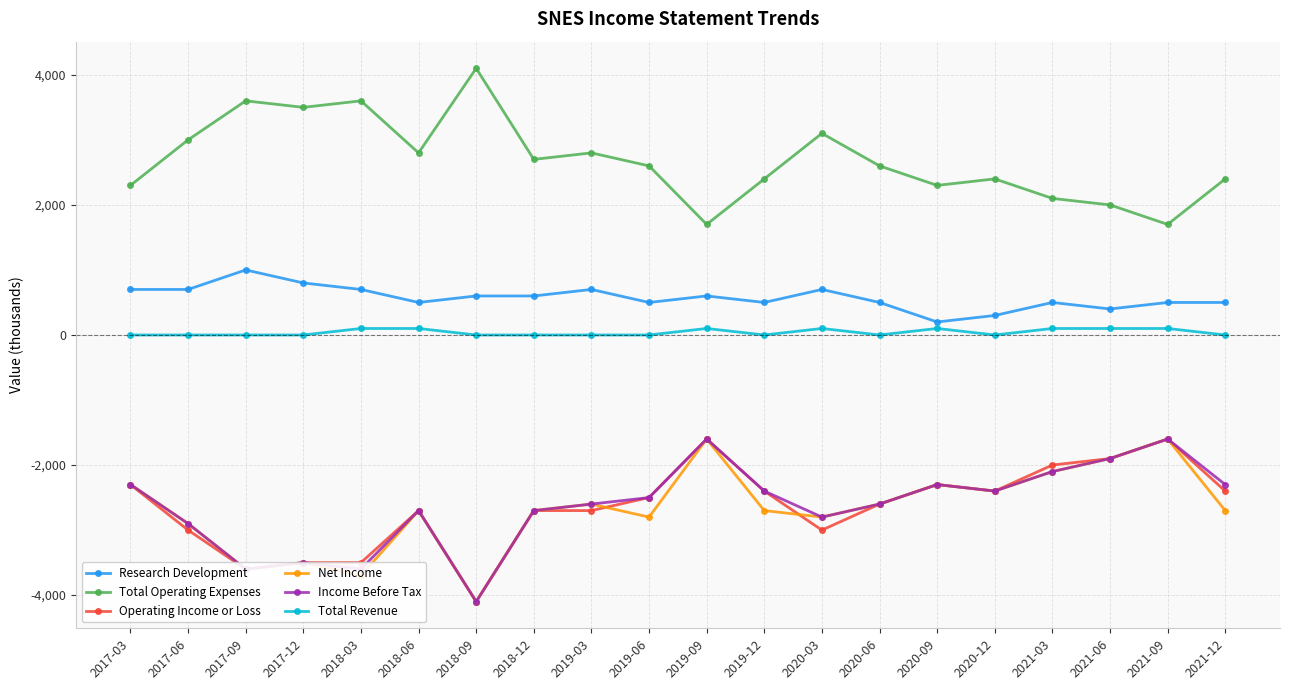

True or false: Operating Income or Loss and Research Development cross at least once.

False